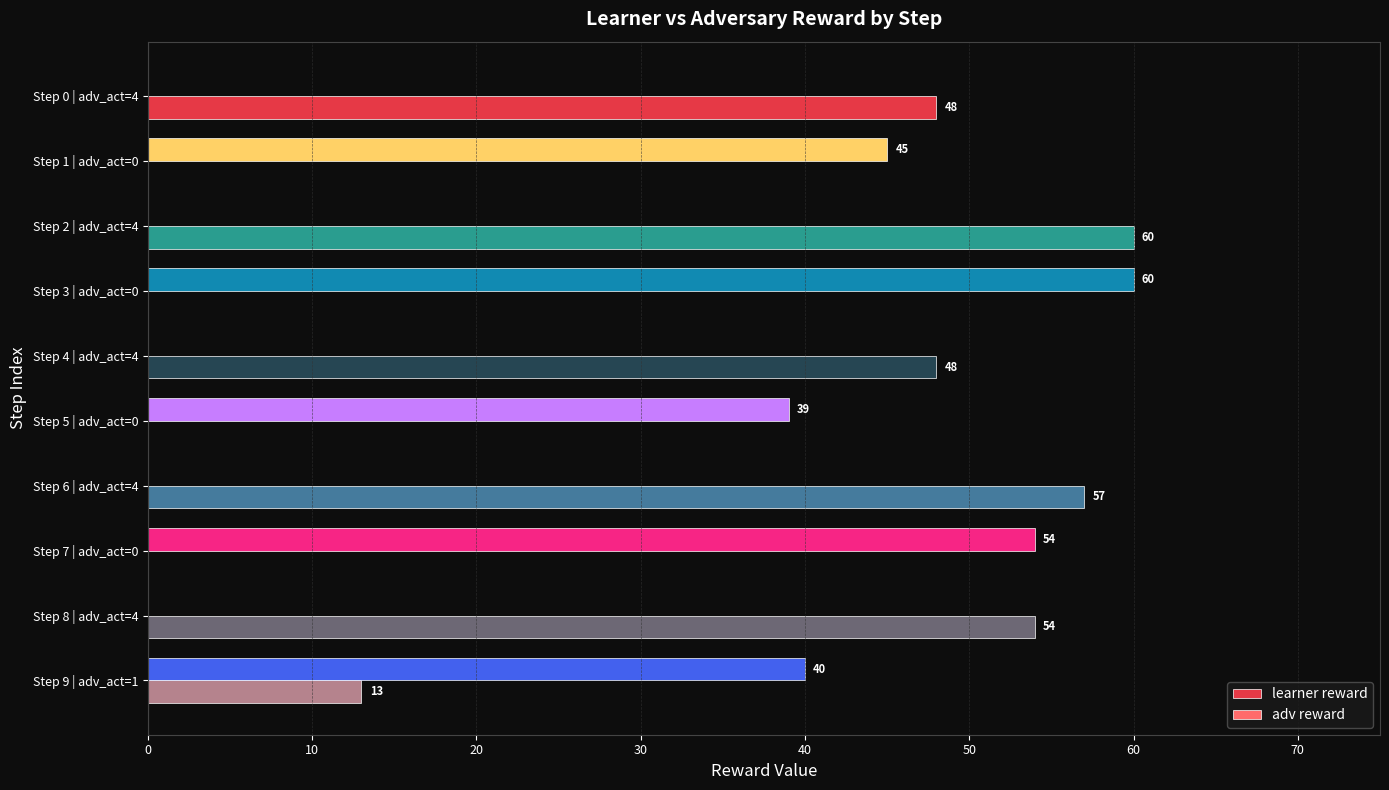

Which series has the largest total across all categories?

learner reward